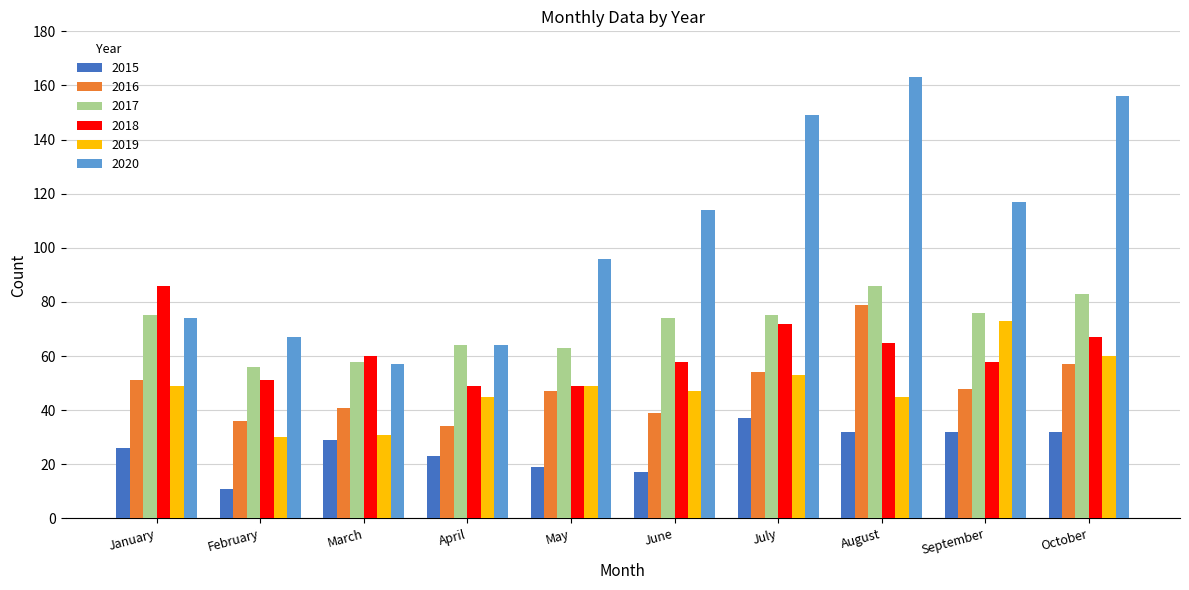

Between March and July, which series saw the biggest shift?

2020